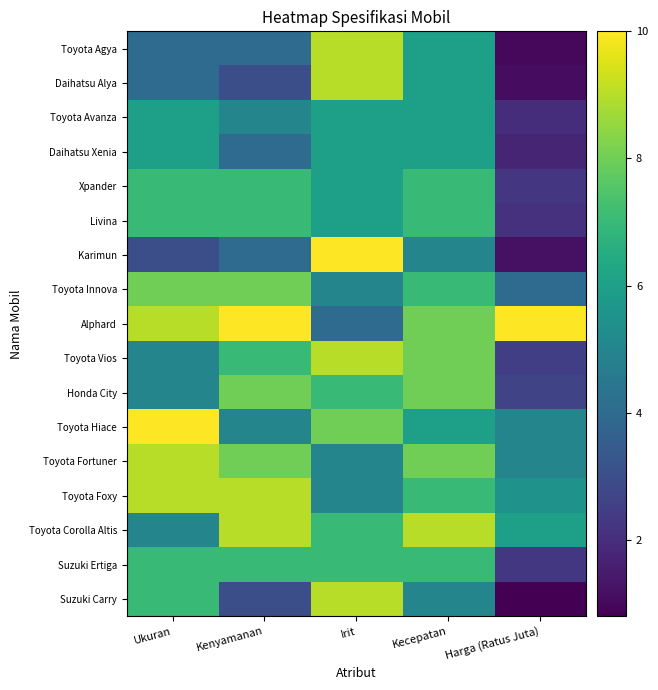

Rank the series at Irit from lowest to highest value.

Alphard, Toyota Innova, Toyota Fortuner, Toyota Foxy, Toyota Avanza, Daihatsu Xenia, Xpander, Livina, Honda City, Toyota Corolla Altis, Suzuki Ertiga, Toyota Hiace, Toyota Agya, Daihatsu Alya, Toyota Vios, Suzuki Carry, Karimun